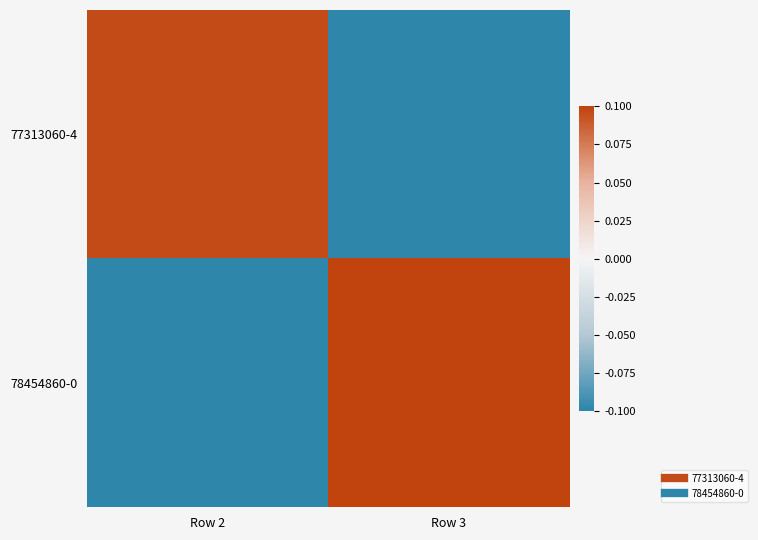

How many series are shown in this chart?

2